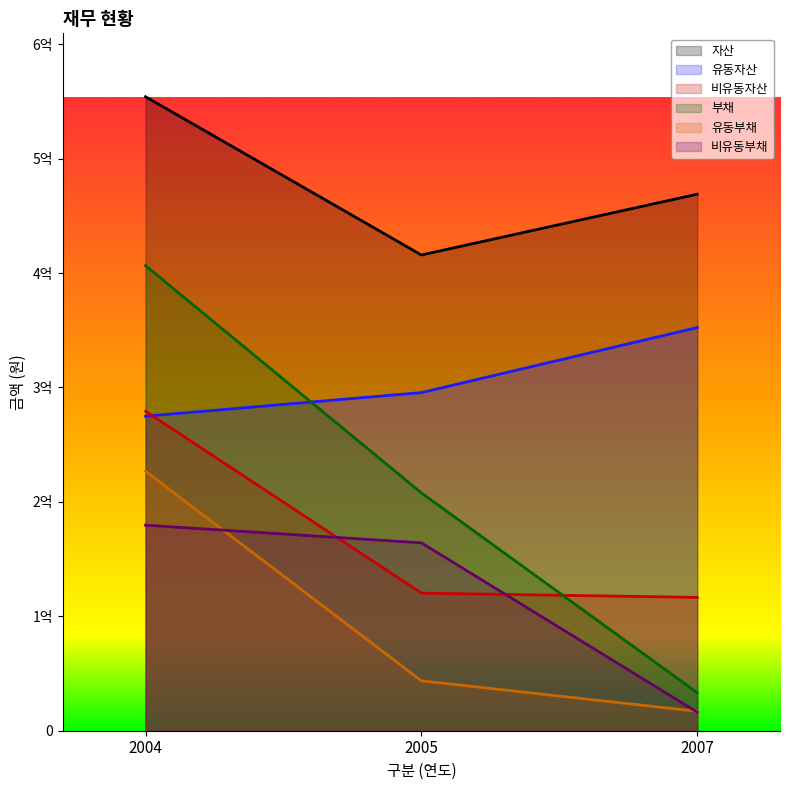

What is the highest value of the 부채 series?

406461954